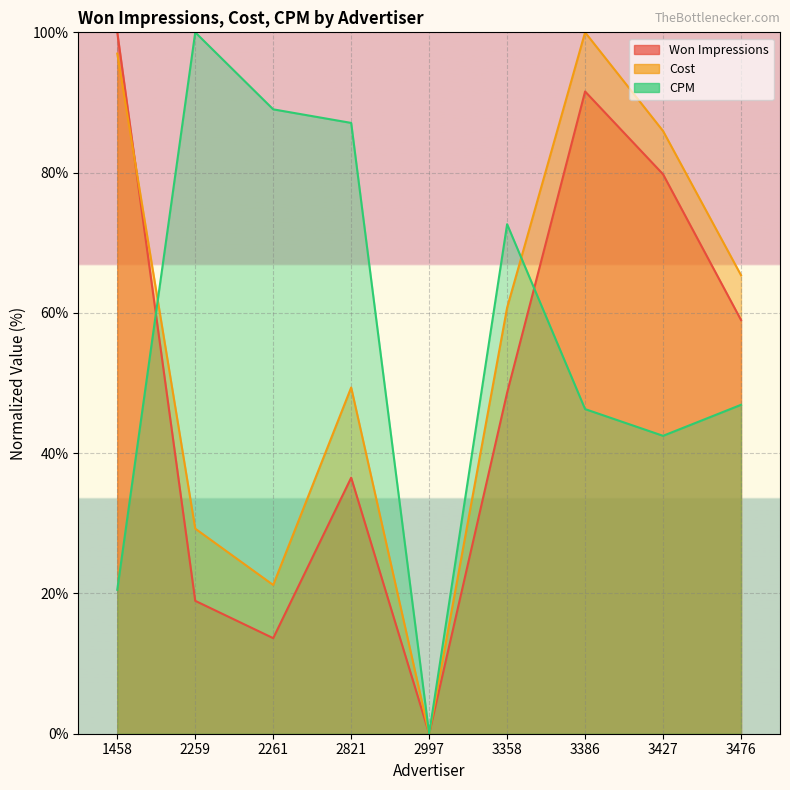

What is the difference between the Cost values at 3427 and 3386?

14.1